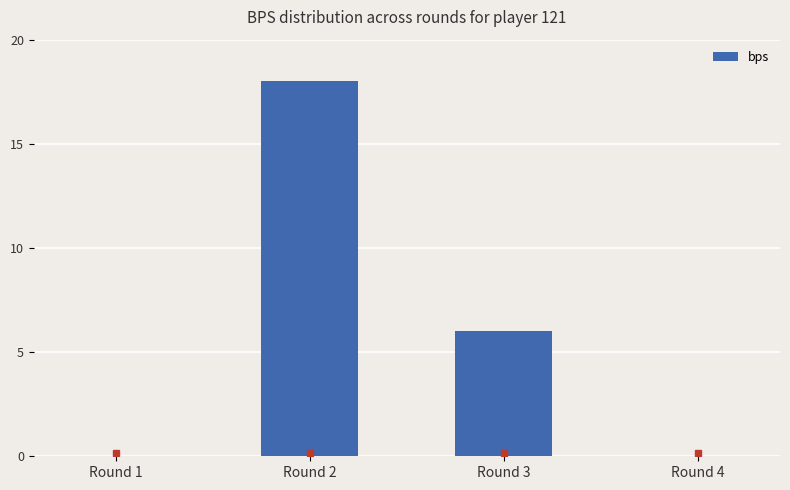

Does the chart contain stacked bars?

No